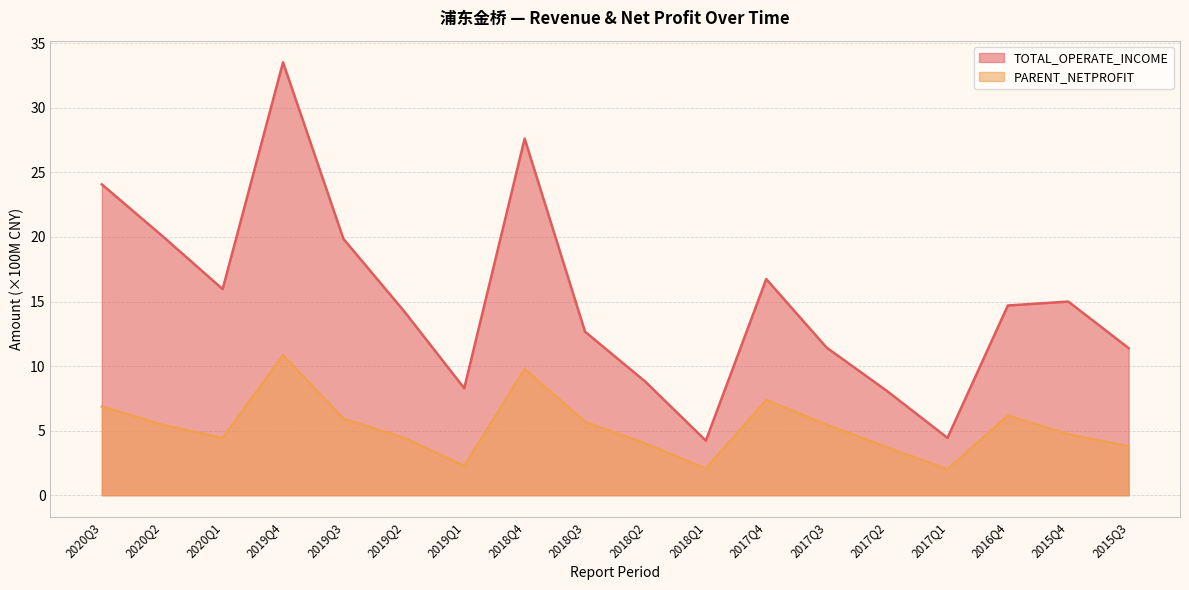

Reading left to right, transcribe all the data shown in this chart.

TOTAL_OPERATE_INCOME: 24.1	20.1	16.0	33.5	19.9	14.3	8.3	27.6	12.7	8.8	4.2	16.7	11.4	8.1	4.4	14.7	15.0	11.4
PARENT_NETPROFIT: 6.9	5.5	4.4	10.8	5.9	4.4	2.3	9.8	5.7	4.0	2.1	7.4	5.5	3.7	2.0	6.2	4.7	3.8